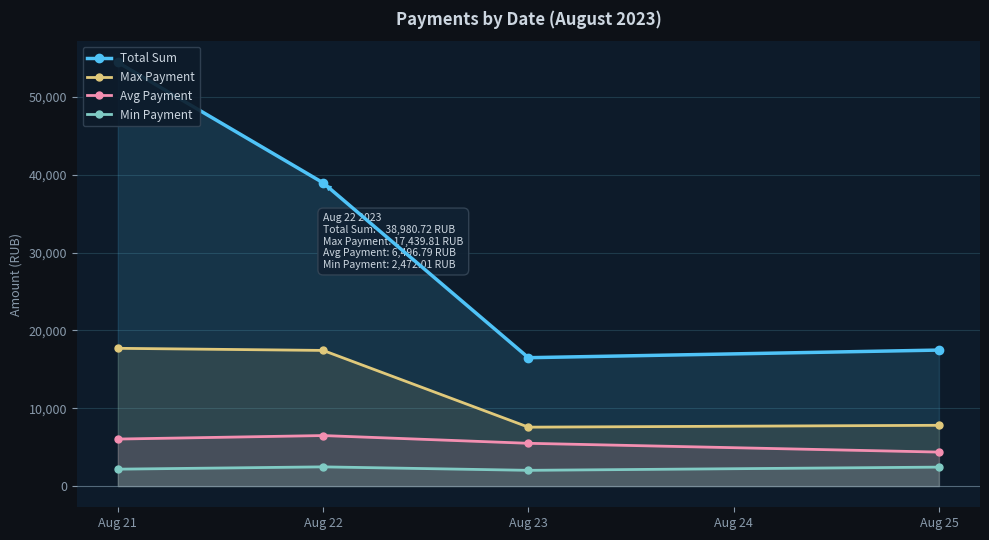

At which category is the sum across all series the highest?

Aug 21